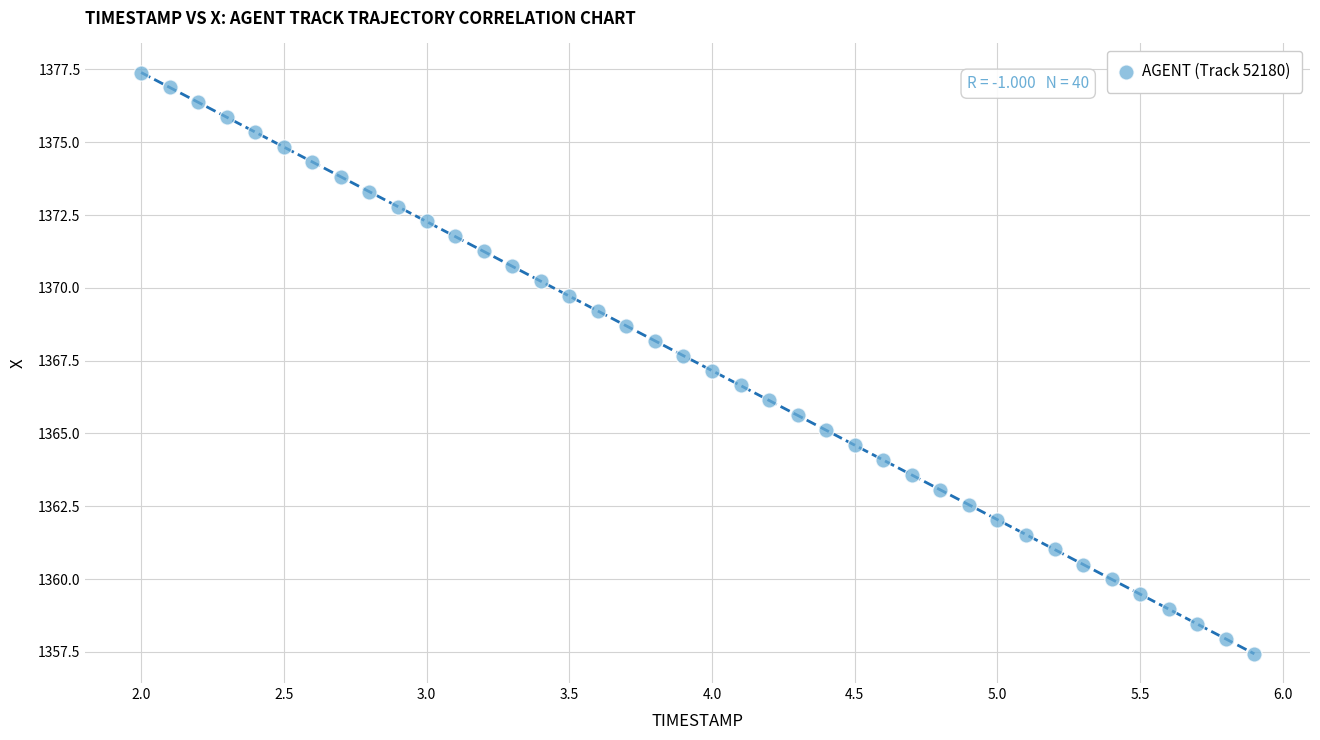

What is the range of X values (max minus min)?

3.9